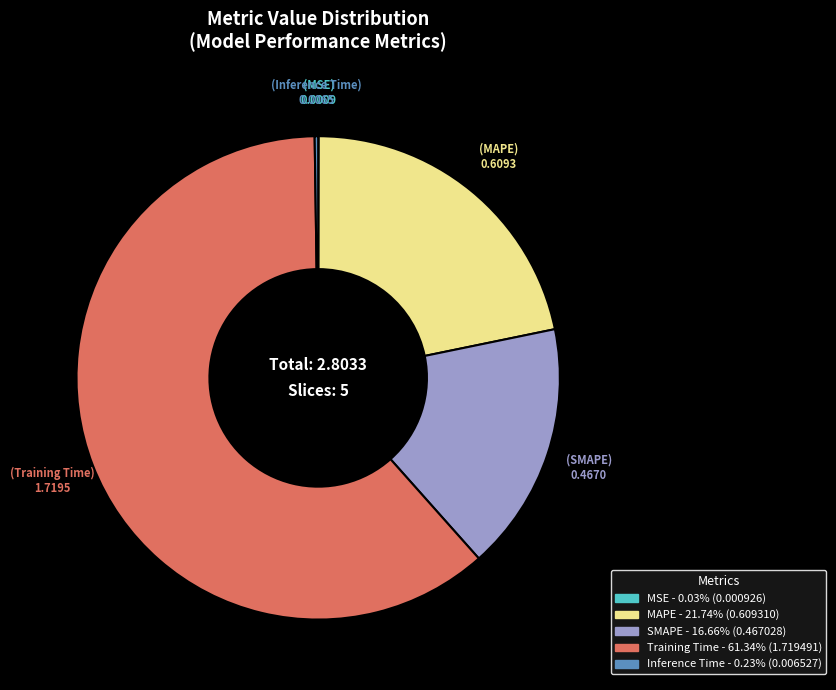

Is there a majority slice in this chart?

Yes